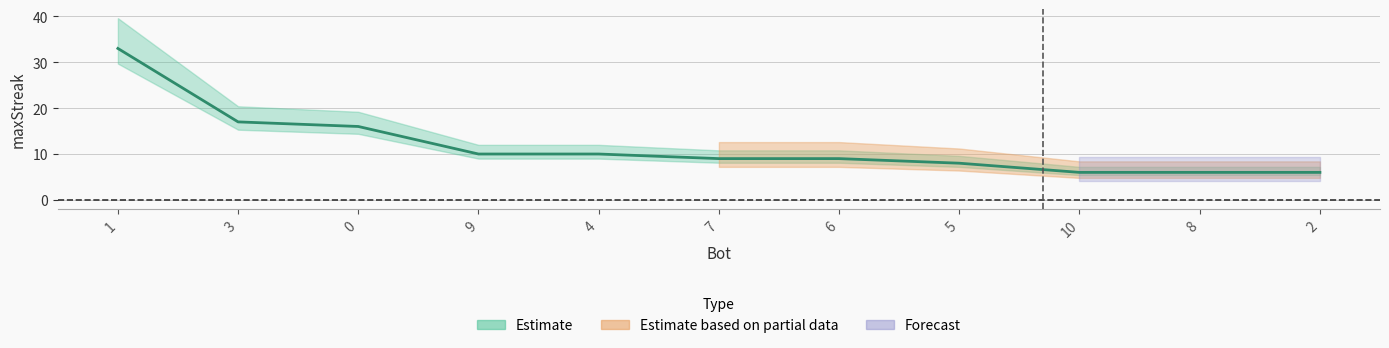

Which label corresponds to the smallest value in the chart?

10